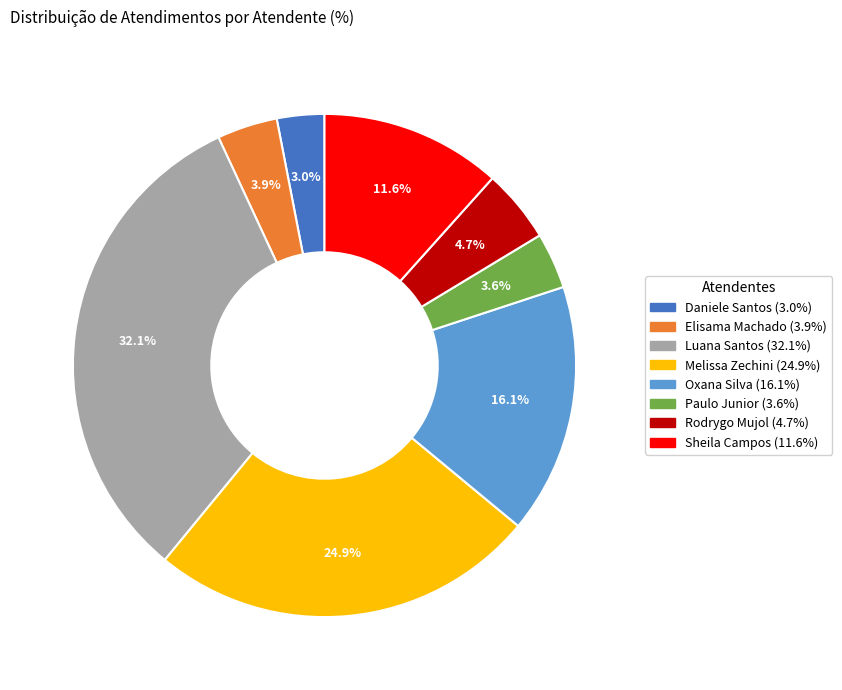

Is there any slice that represents more than half of the pie?

No